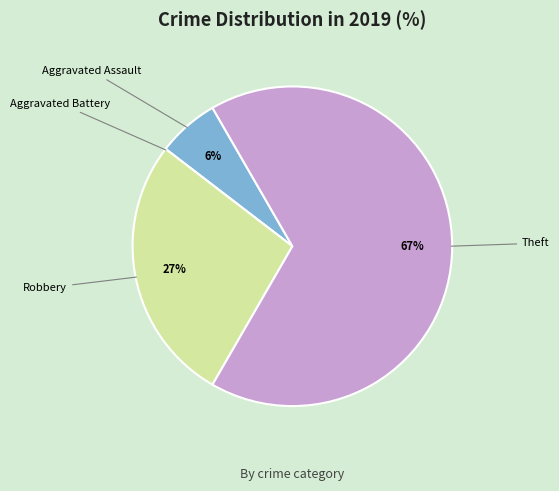

True or false: Aggravated Assault accounts for 6% of the total.

True